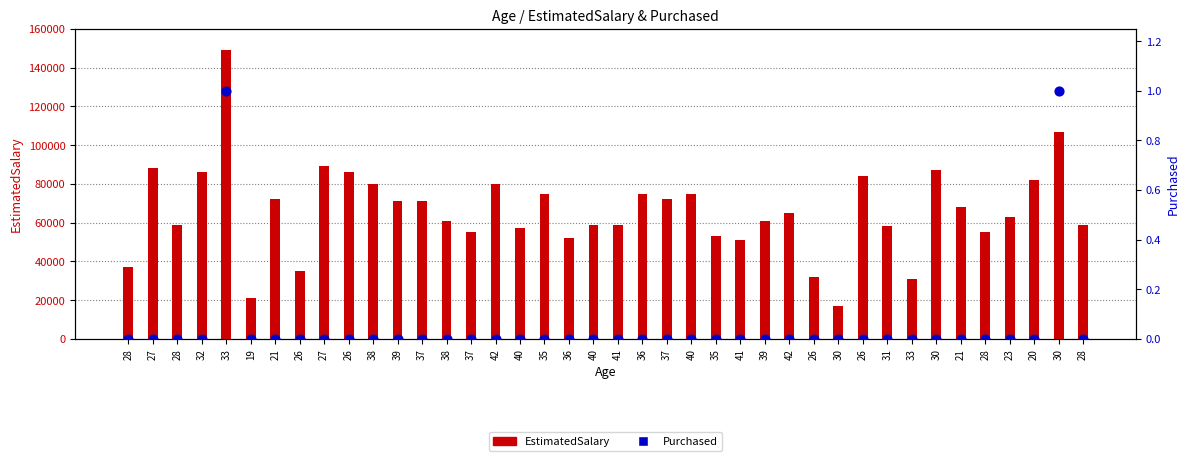

Which series reaches the minimum Y coordinate?

Purchased